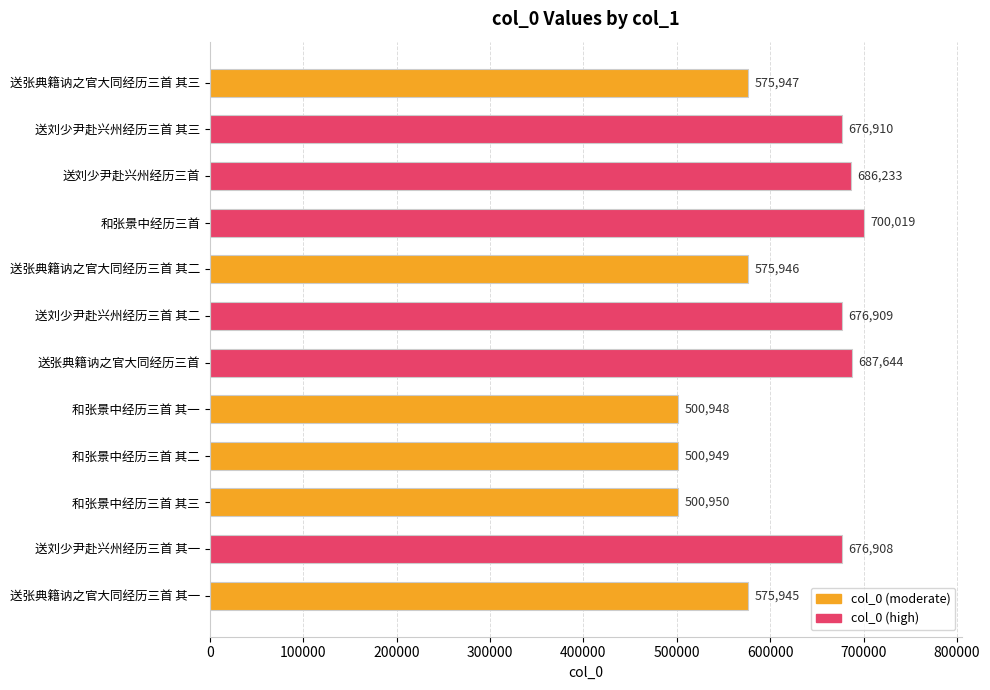

Which label corresponds to the smallest value in the chart?

和张景中经历三首 其一